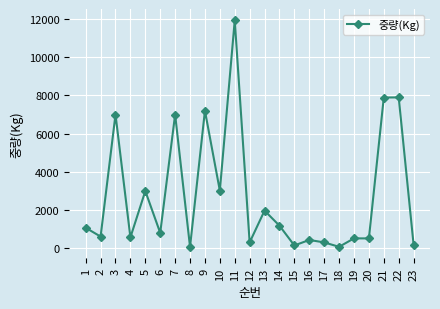

What value does the data have at 7?

7000